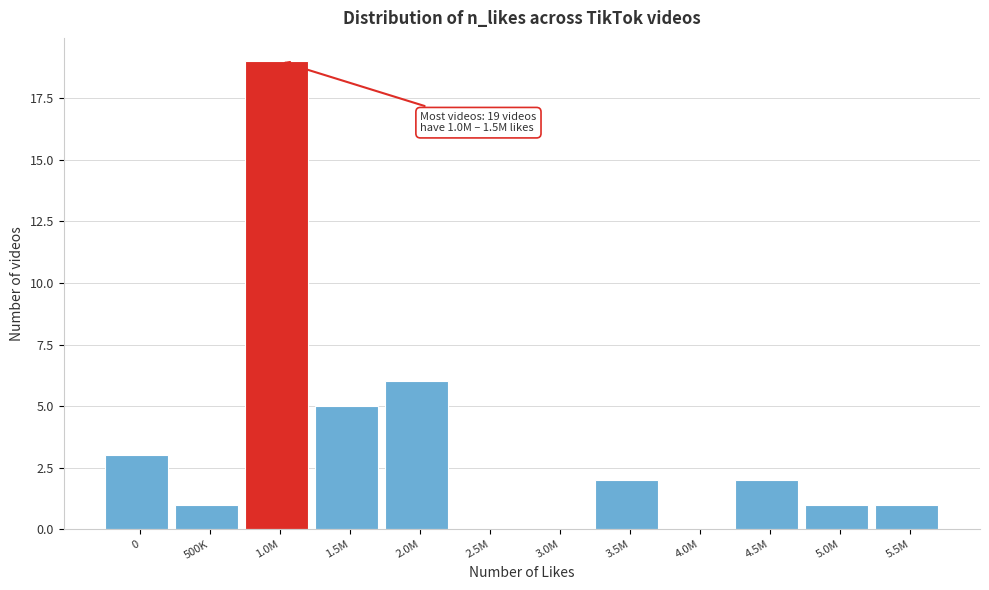

Reading left to right, list all the values displayed in this chart.

0=3	500K=1	1.0M=19	1.5M=5	2.0M=6	2.5M=0	3.0M=0	3.5M=2	4.0M=0	4.5M=2	5.0M=1	5.5M=1